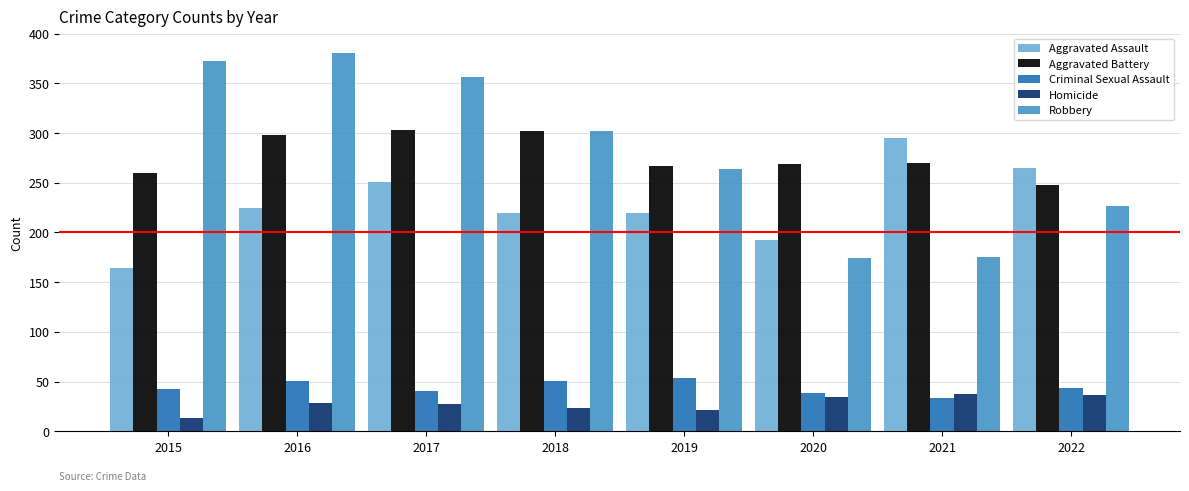

What is the value of the Homicide bar at the 8th from the left?

36